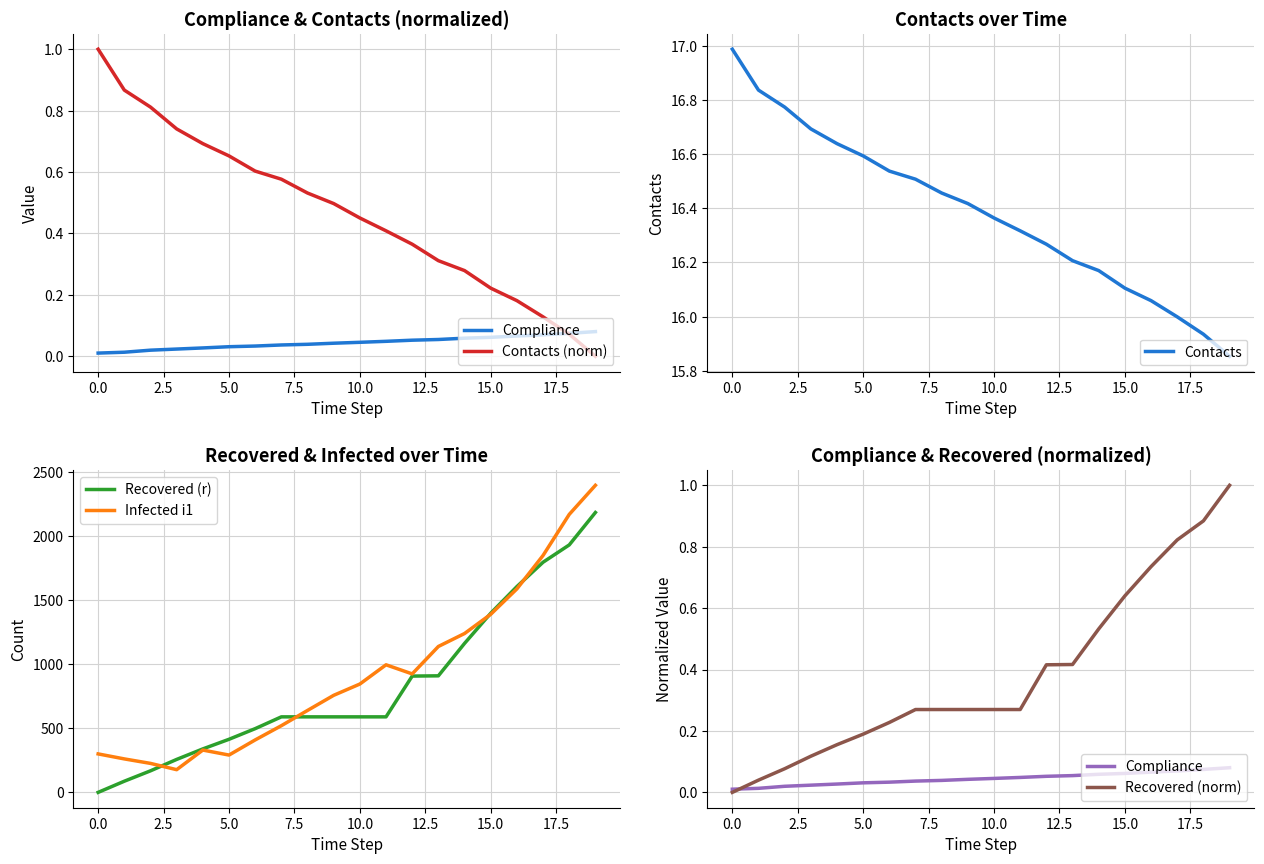

Is it true that Contacts equals 9.9 at 10.0?

False